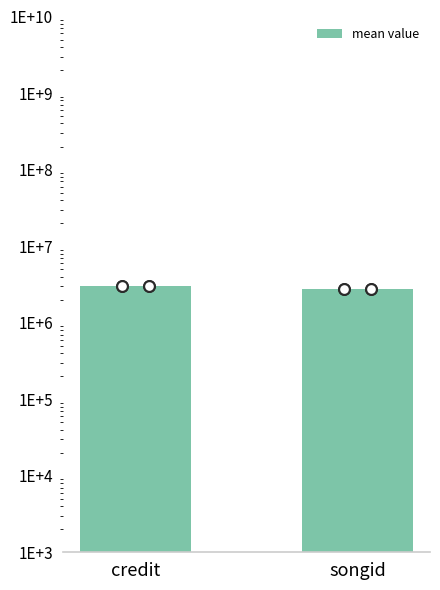

Between songid and credit, which is larger?

credit